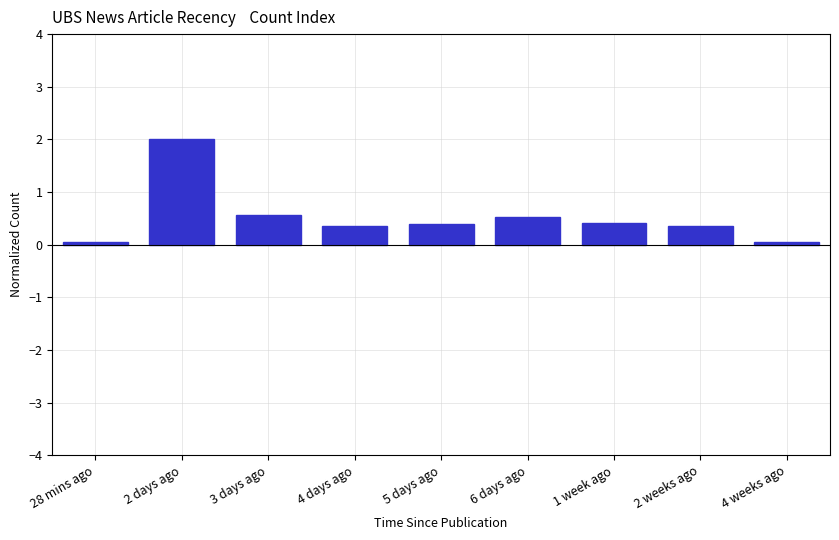

The chart shows a value of 0.4 at 1 week ago. True or false?

True